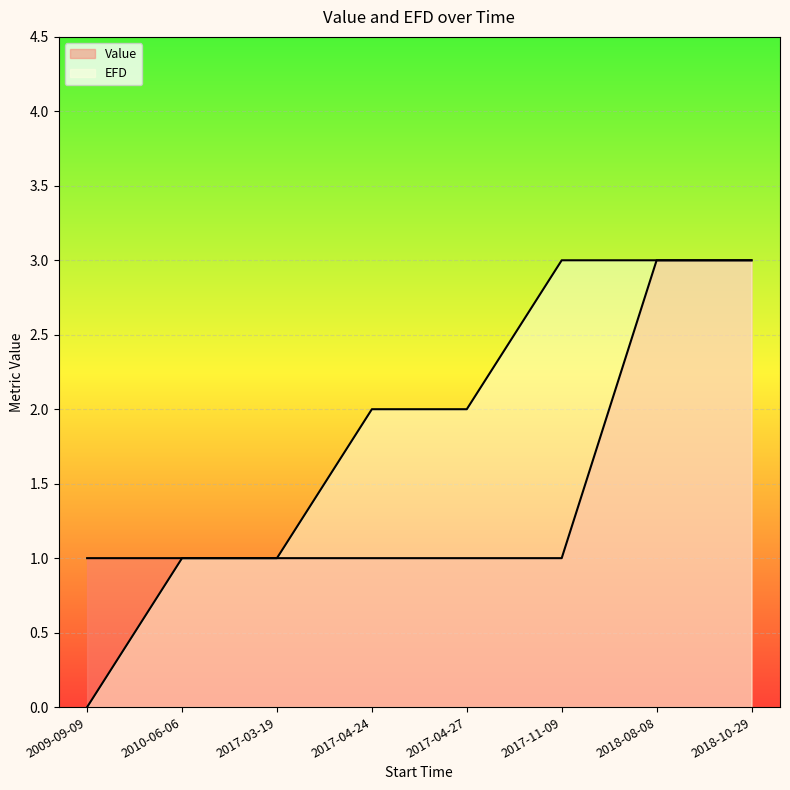

After their last crossing, which series has the higher values: EFD or Value?

EFD